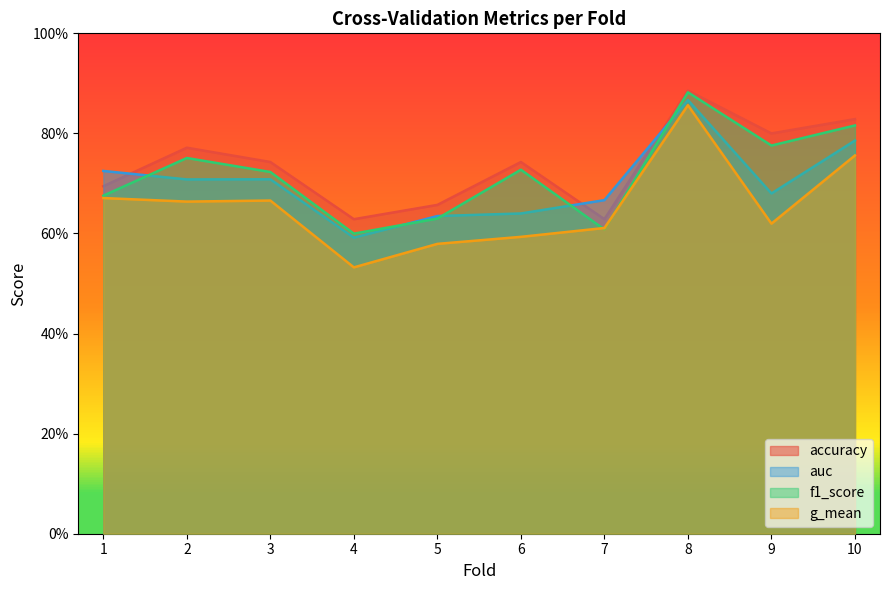

Reading left to right, what are all the values shown in this chart?

accuracy: 0.7	0.8	0.7	0.6	0.7	0.7	0.6	0.9	0.8	0.8
auc: 0.7	0.7	0.7	0.6	0.6	0.6	0.7	0.9	0.7	0.8
f1_score: 0.7	0.8	0.7	0.6	0.6	0.7	0.6	0.9	0.8	0.8
g_mean: 0.7	0.7	0.7	0.5	0.6	0.6	0.6	0.9	0.6	0.8